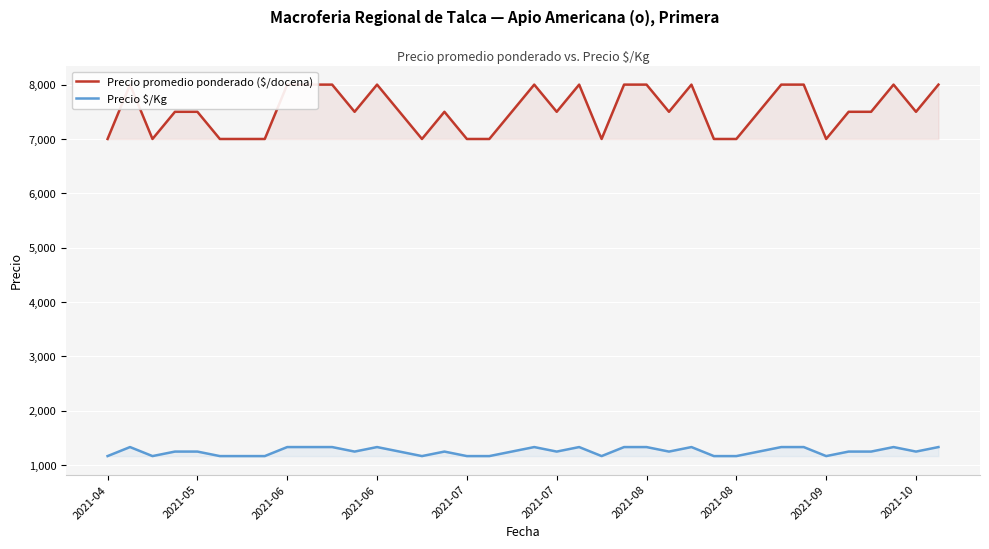

What is the average value of the Precio $/Kg series?

1254